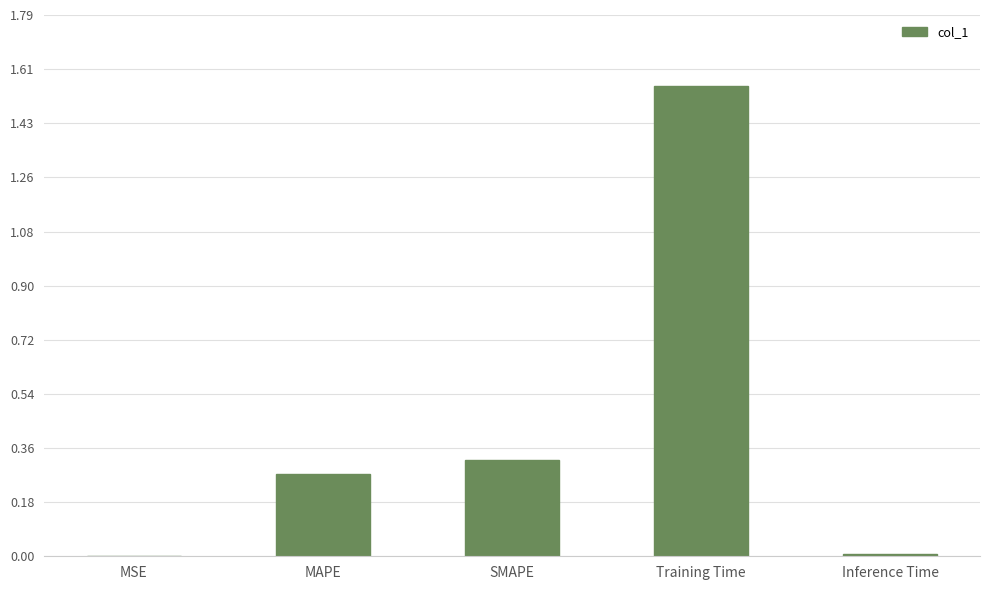

What is the change in value from SMAPE to Training Time?

+1.2